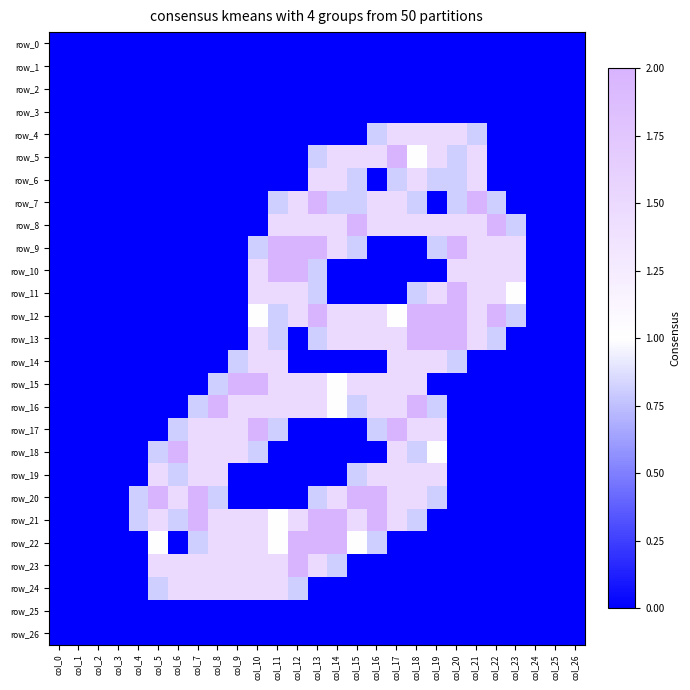

How many categories are shown in the chart?

27